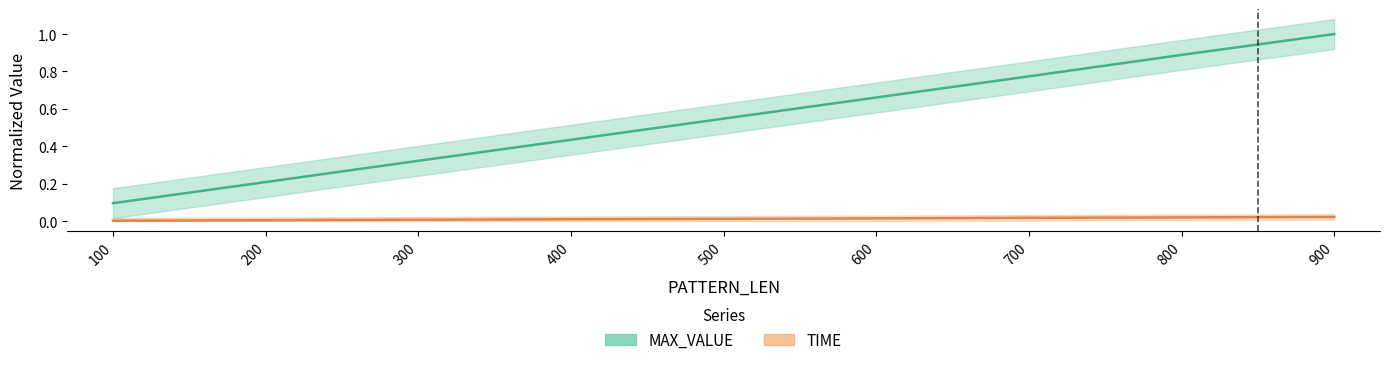

Reading right to left, extract all data points from this chart.

MAX_VALUE: 1.0	0.9	0.8	0.7	0.5	0.4	0.3	0.2	0.1
TIME: 0.0	0.0	0.0	0.0	0.0	0.0	0.0	0.0	0.0